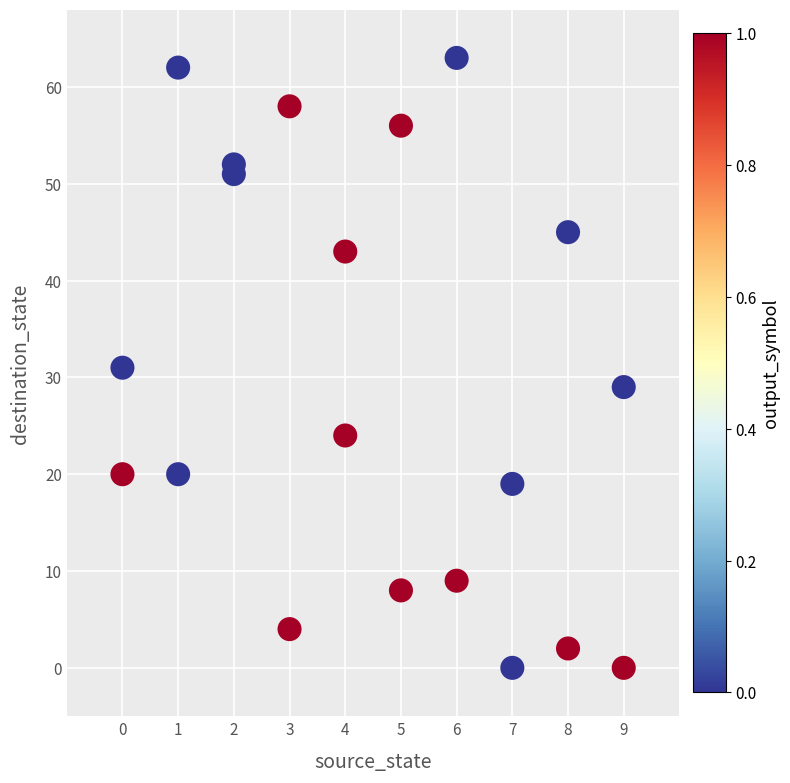

What is the range of Y values (max minus min)?

63